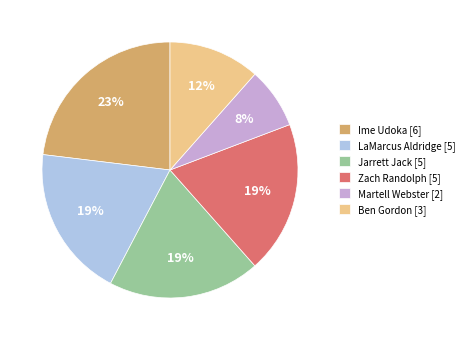

To the nearest percent, what is the difference between the largest and smallest slice percentages?

15%